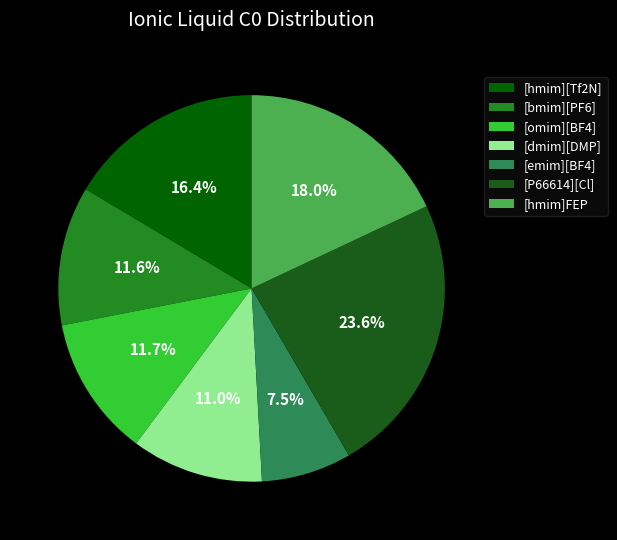

True or false: [hmim]FEP accounts for 18% of the total.

True